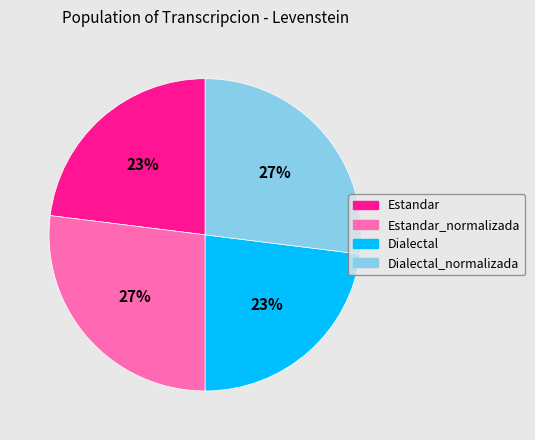

What is the ratio of the value at Estandar to the value at Dialectal_normalizada?

0.9